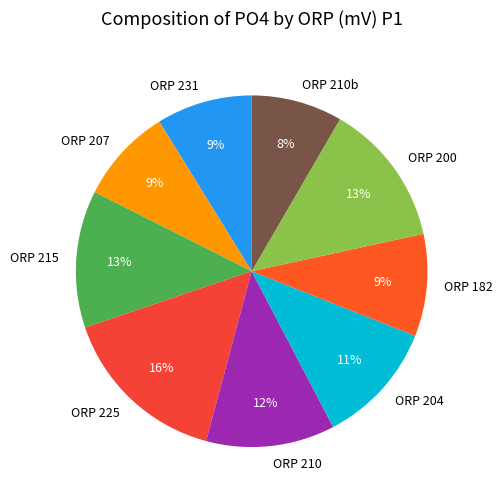

Which category has the biggest portion of the pie?

ORP 225